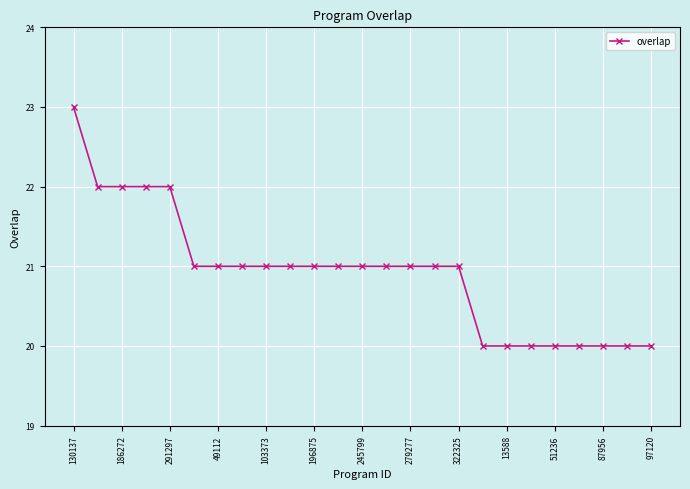

What is the greatest value displayed?

23